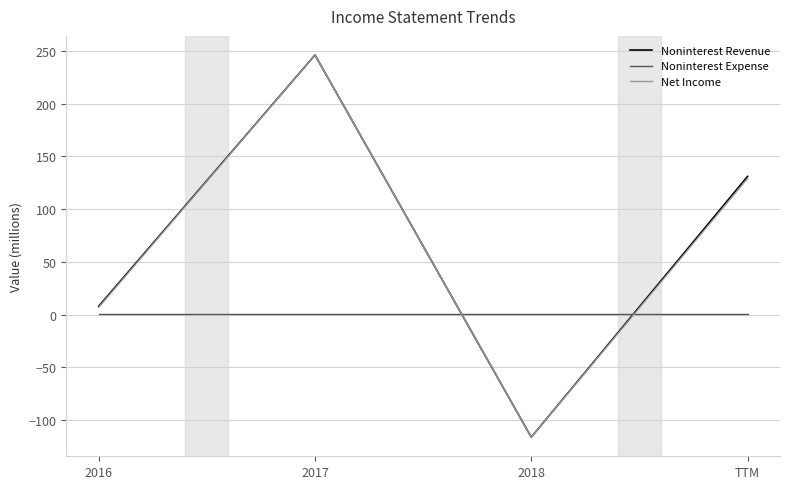

What is the total value across all series at 2018?

-231